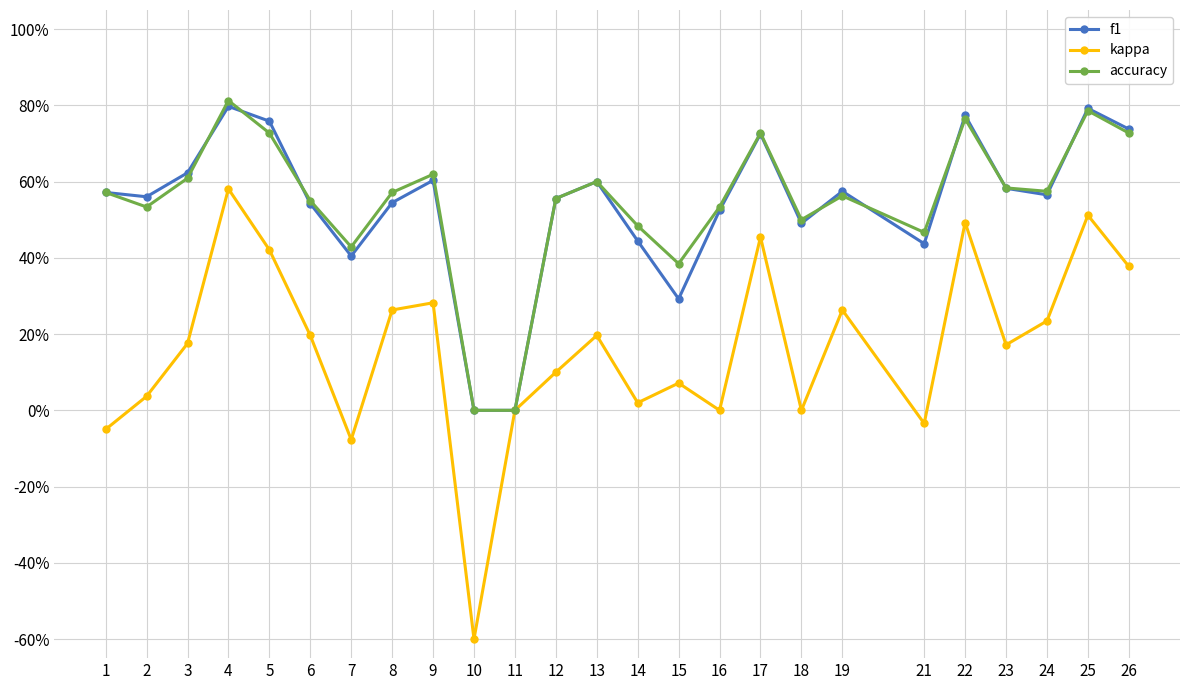

Between 8 and 11, which series saw the biggest shift?

accuracy